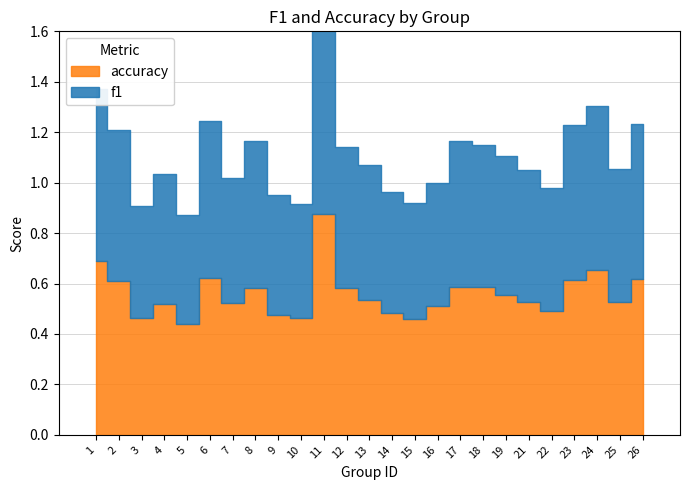

What is the sum of the accuracy values at 4 and 3?

1.0